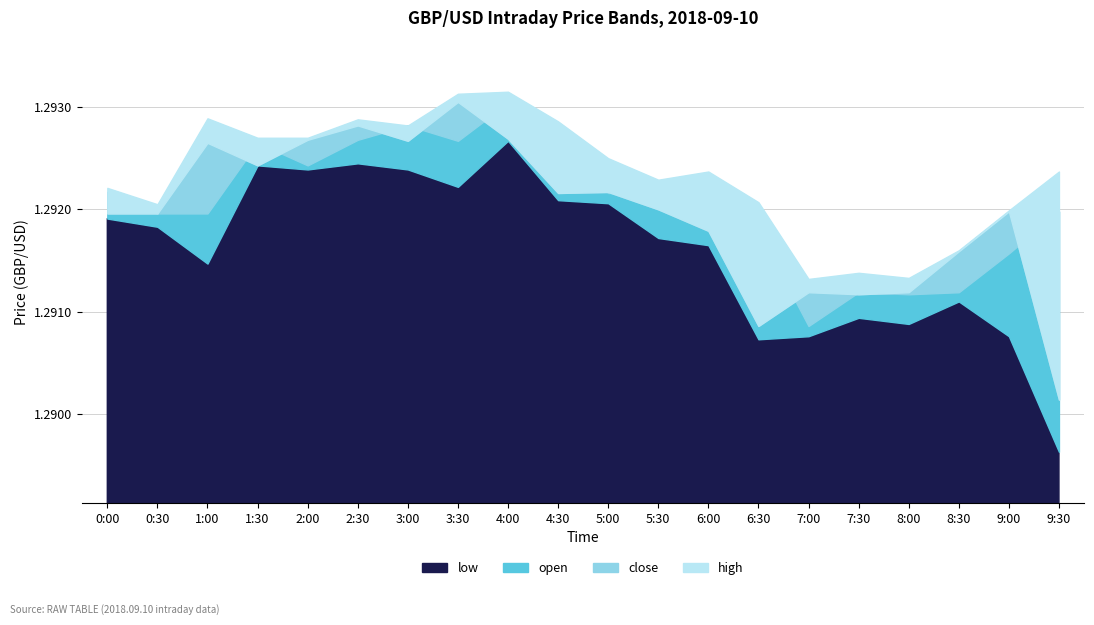

Count the close values in the range 1 to 2.

20